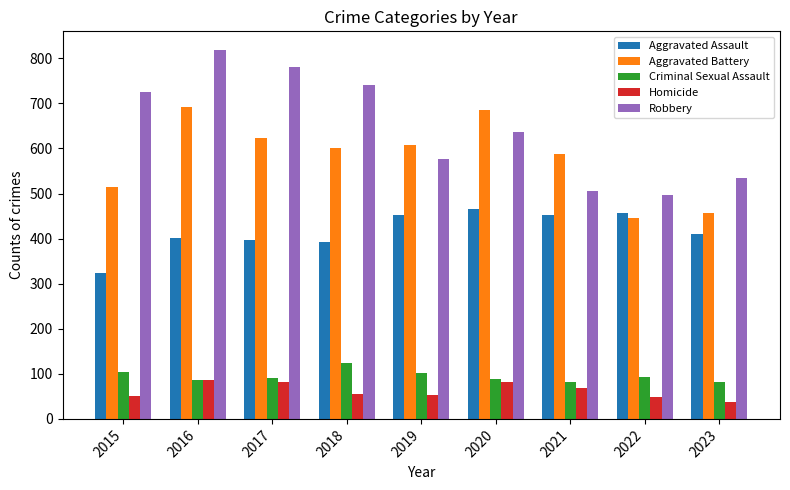

The value of Criminal Sexual Assault at 2019 is 44. True or false?

False